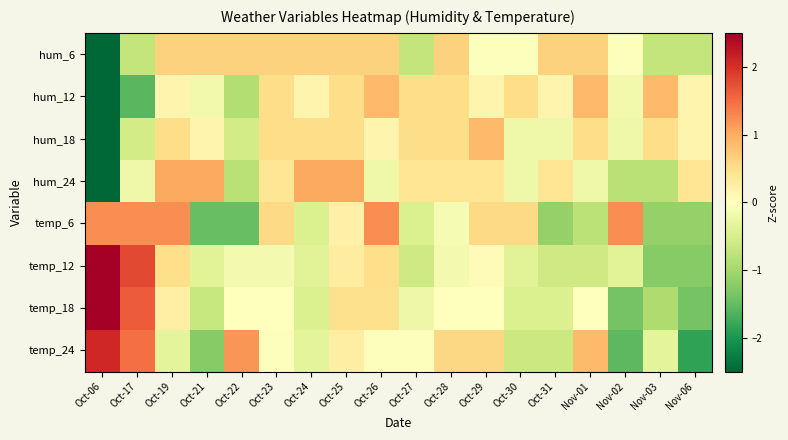

What is the difference between the highest and lowest values at Oct-31?

1.8